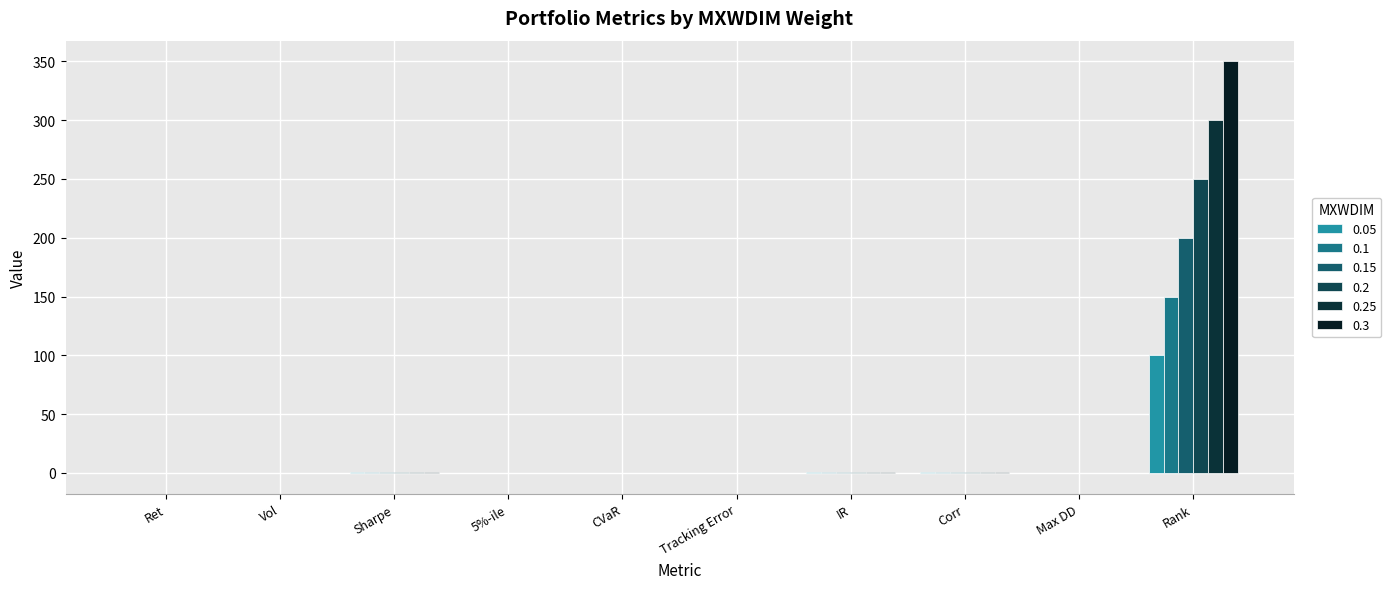

Where is 0.1 nearest to the value 74?

Corr